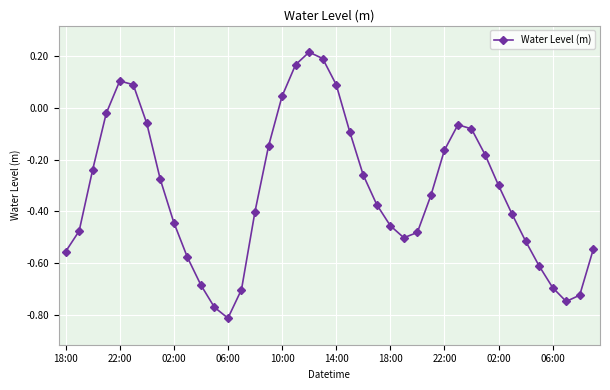

How many interior local valleys (lower than both neighbors) does the data have?

3